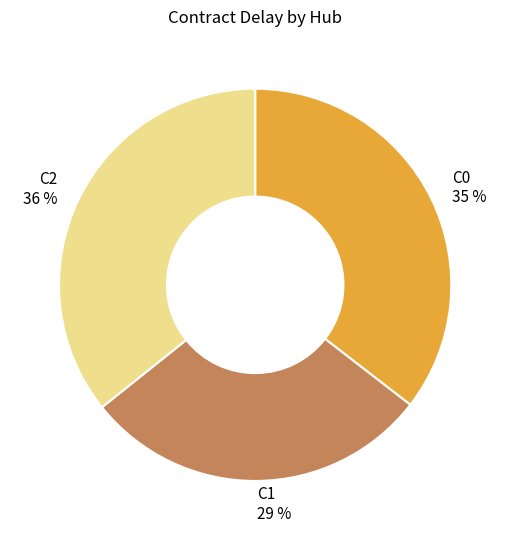

Is it true that C1 is 41% of the pie?

False